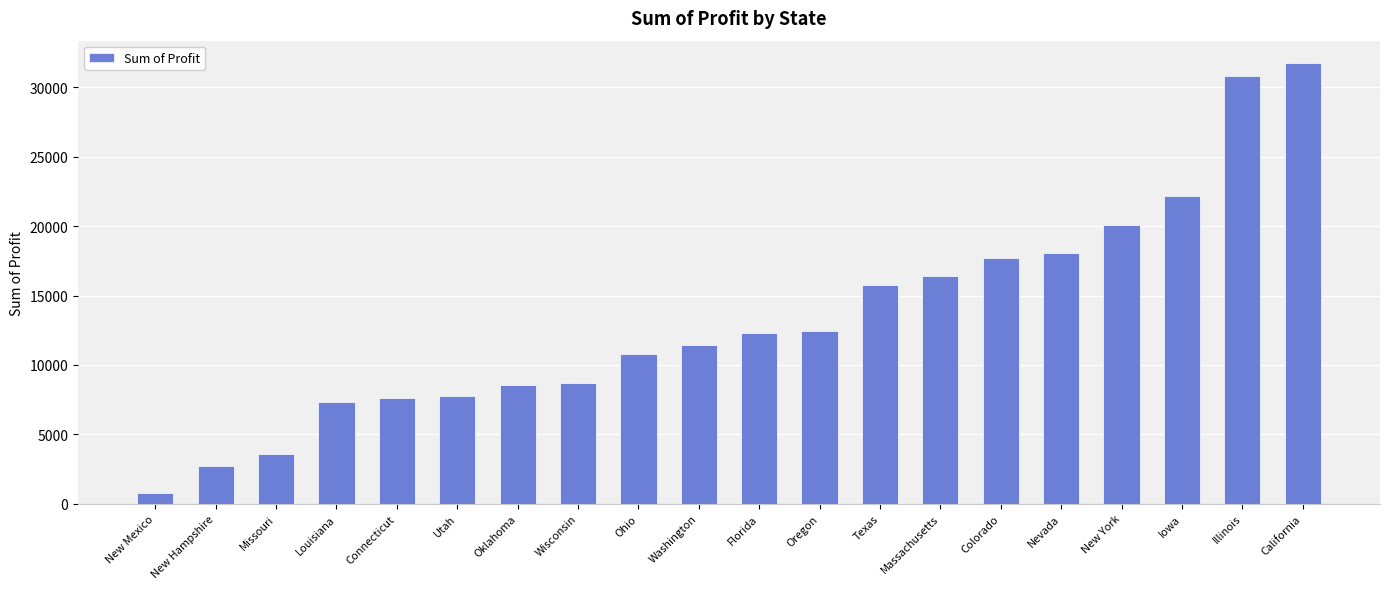

The value at New Hampshire is 1428. True or false?

False